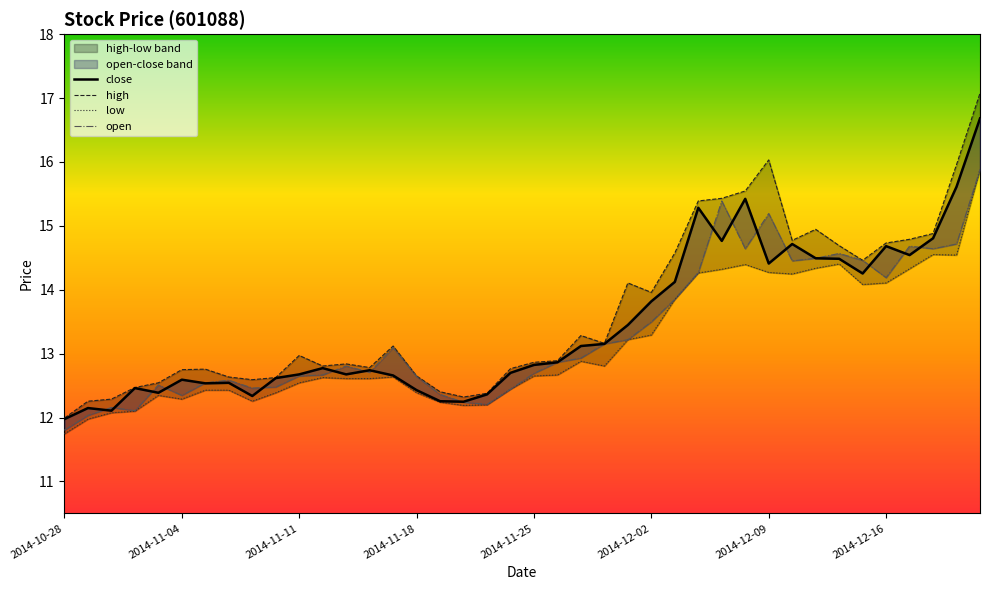

What is the maximum value for high?

17.1